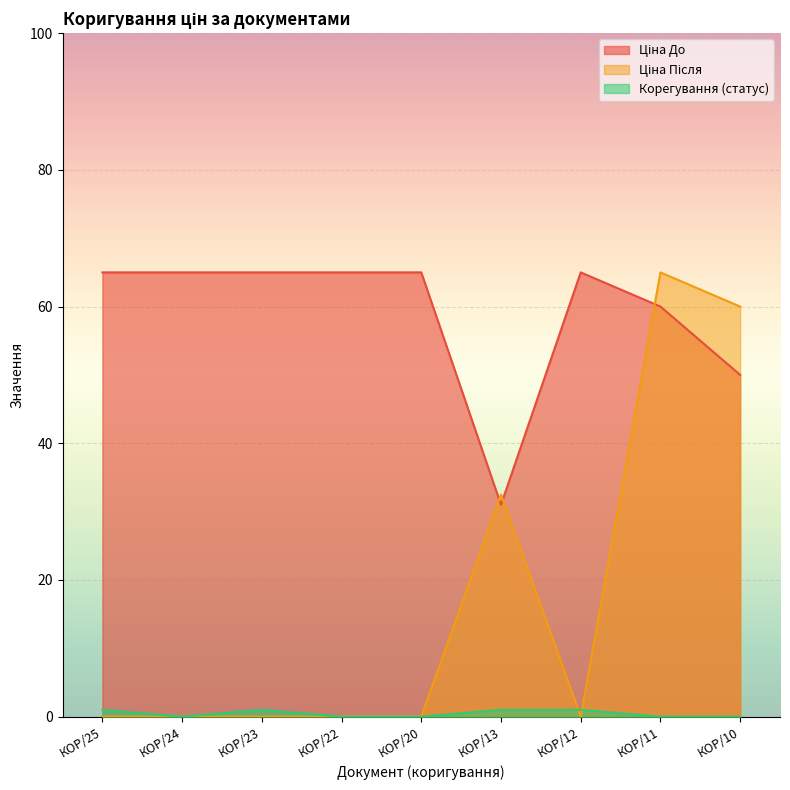

Which category has the lowest value across all series?

КОР/25